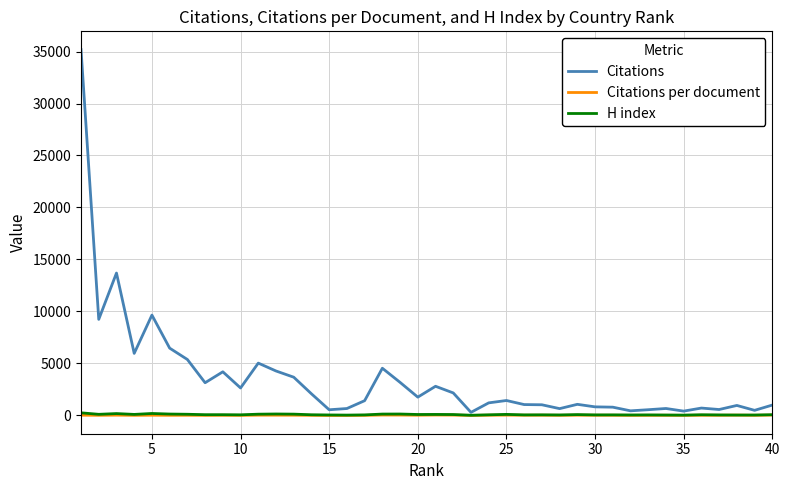

Which series has the widest spread of values?

Citations